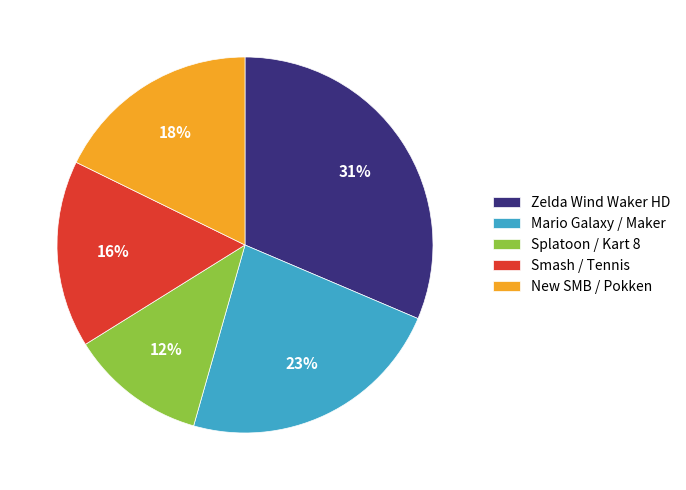

How many slices are in this pie chart?

5